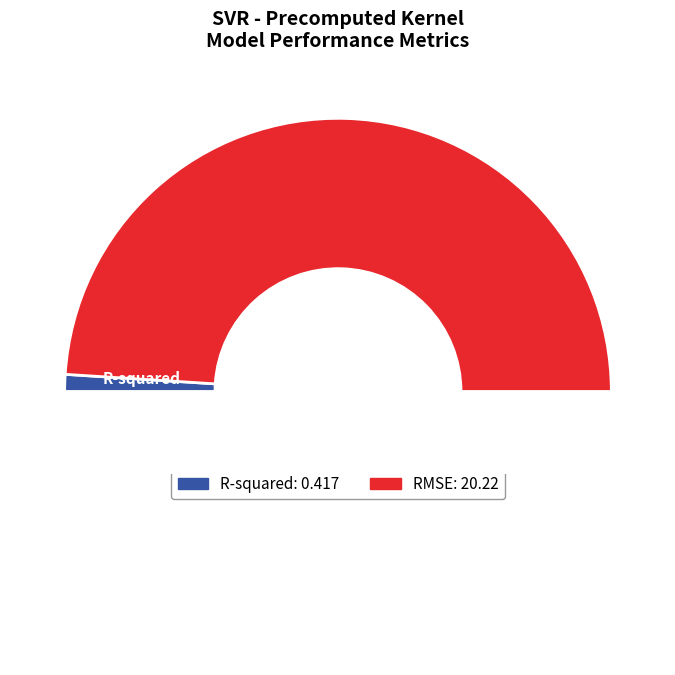

How many slices are in this pie chart?

2